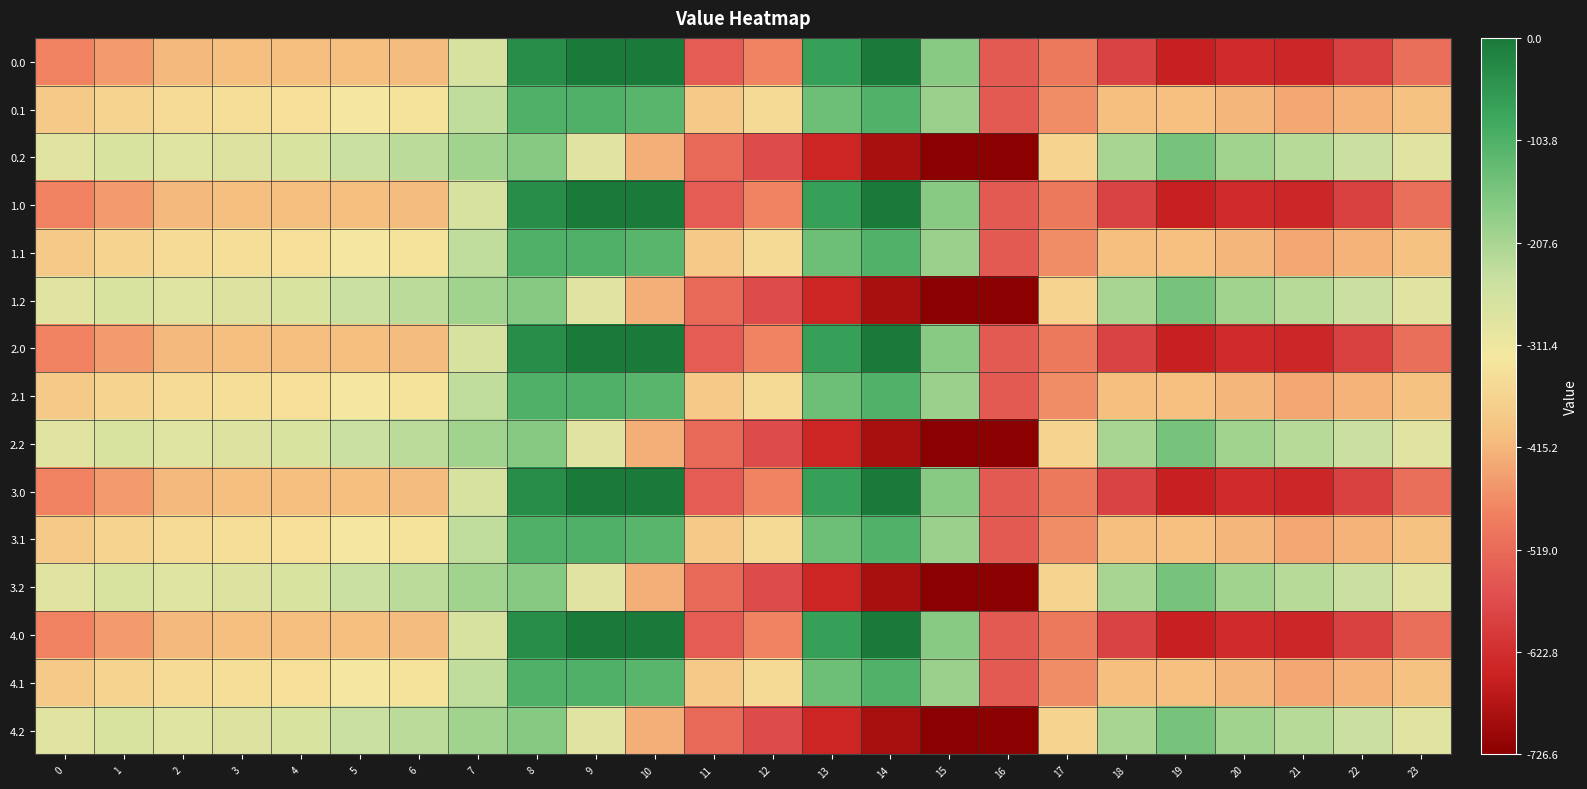

Rank the series by their maximum value, from highest to lowest.

0.0, 1.0, 2.0, 3.0, 4.0, 0.1, 1.1, 2.1, 3.1, 4.1, 0.2, 1.2, 2.2, 3.2, 4.2